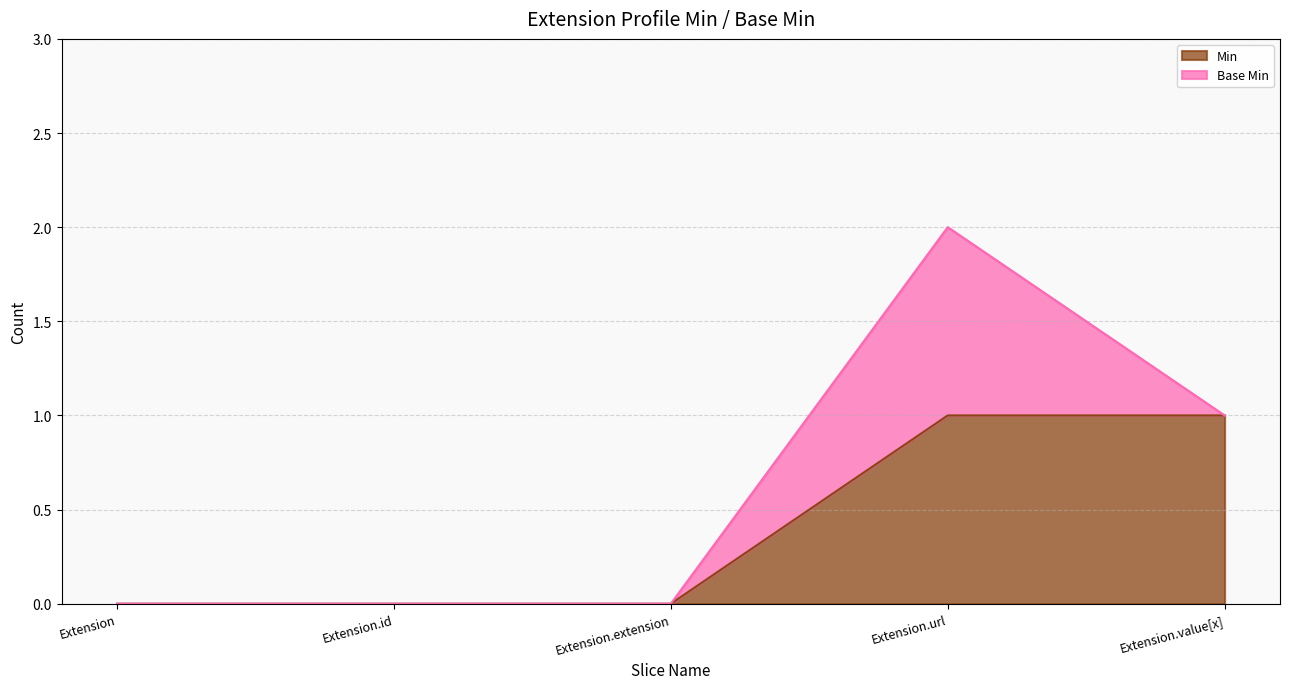

How many lines are shown in the chart?

2